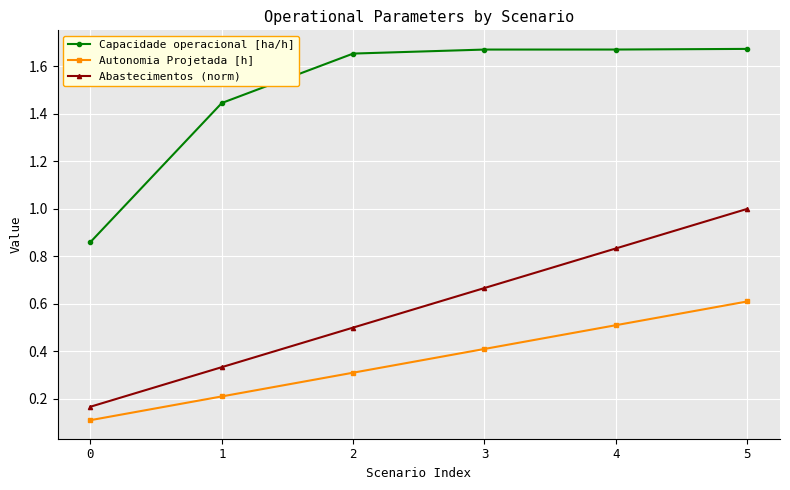

Is it true that Autonomia Projetada [h] equals 0.1 at 0?

True